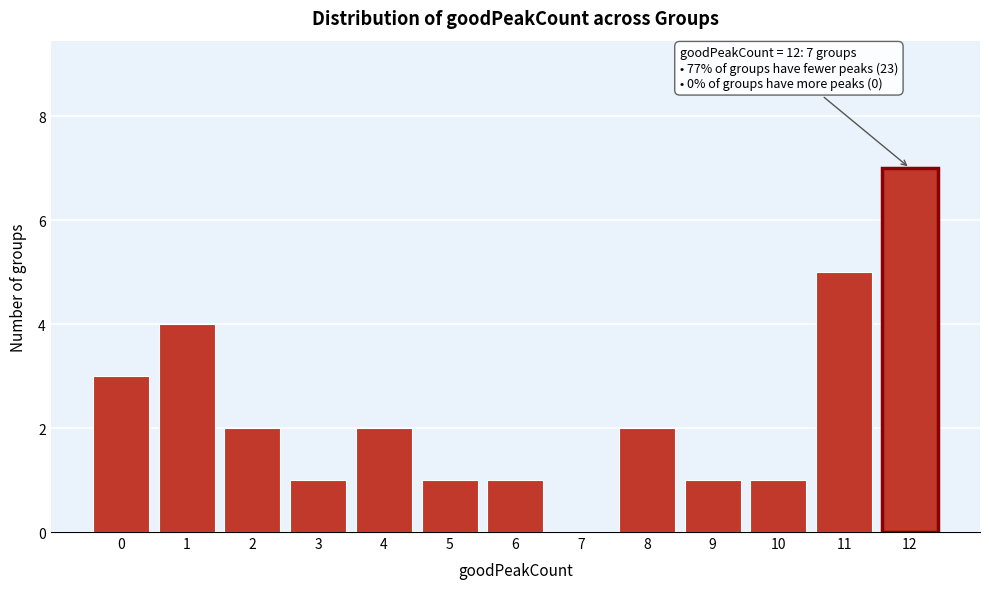

Reading left to right, what are all the values shown in this chart?

0=3	1=4	2=2	3=1	4=2	5=1	6=1	7=0	8=2	9=1	10=1	11=5	12=7